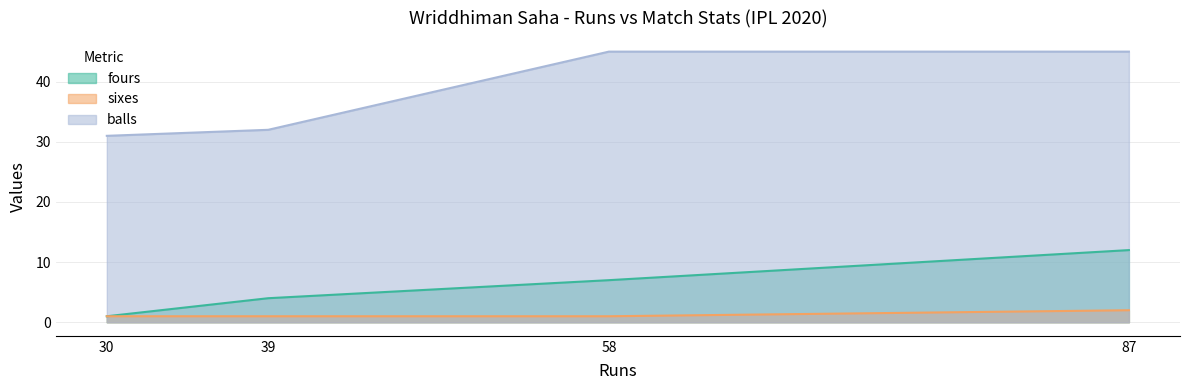

The value of balls at 39 is 32. True or false?

True